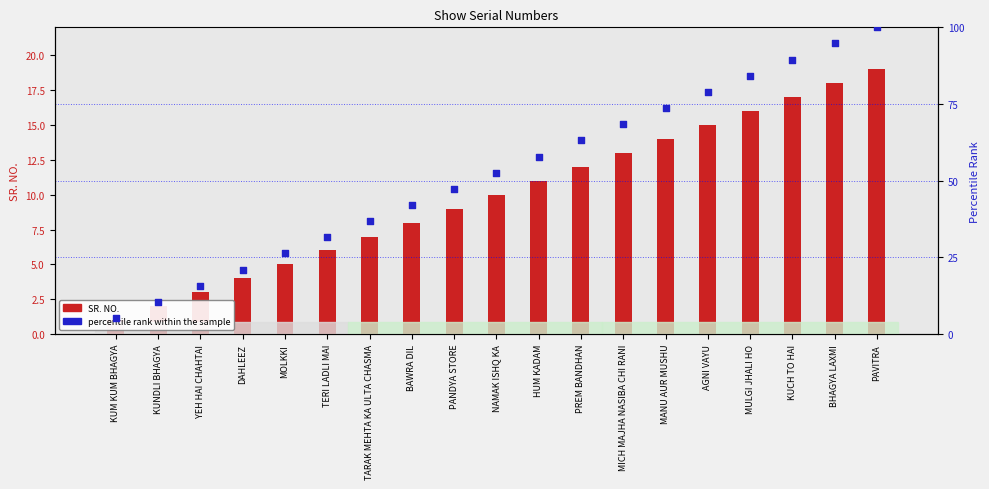

Which series has the widest spread of Y values?

percentile rank within the sample